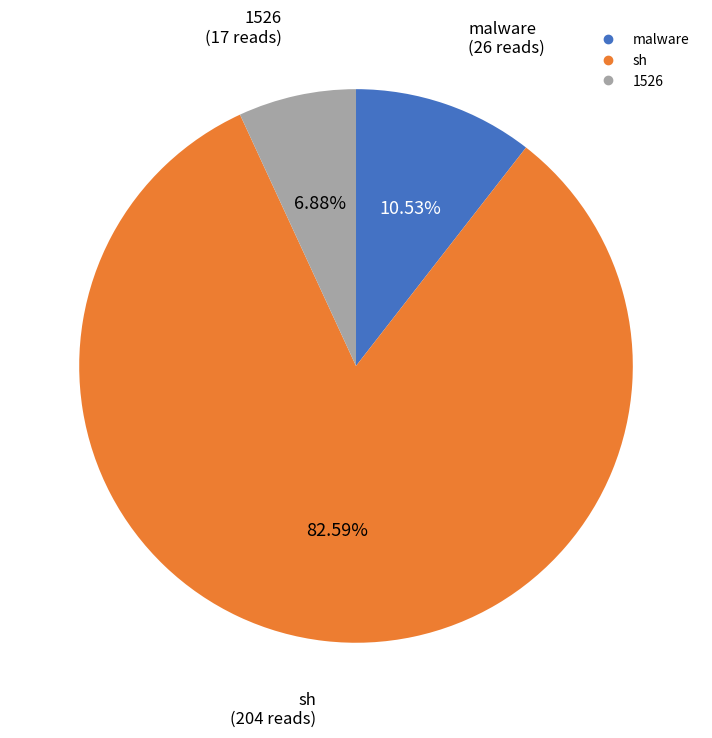

To the nearest percent, what is the average slice percentage?

33%